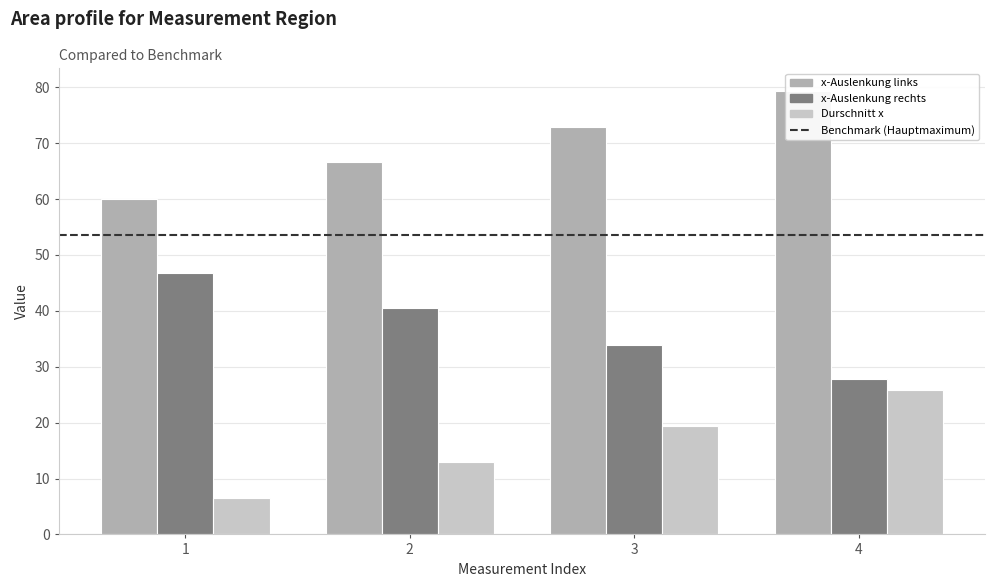

Rank the series by their average value, from highest to lowest.

x-Auslenkung links, x-Auslenkung rechts, Durschnitt x